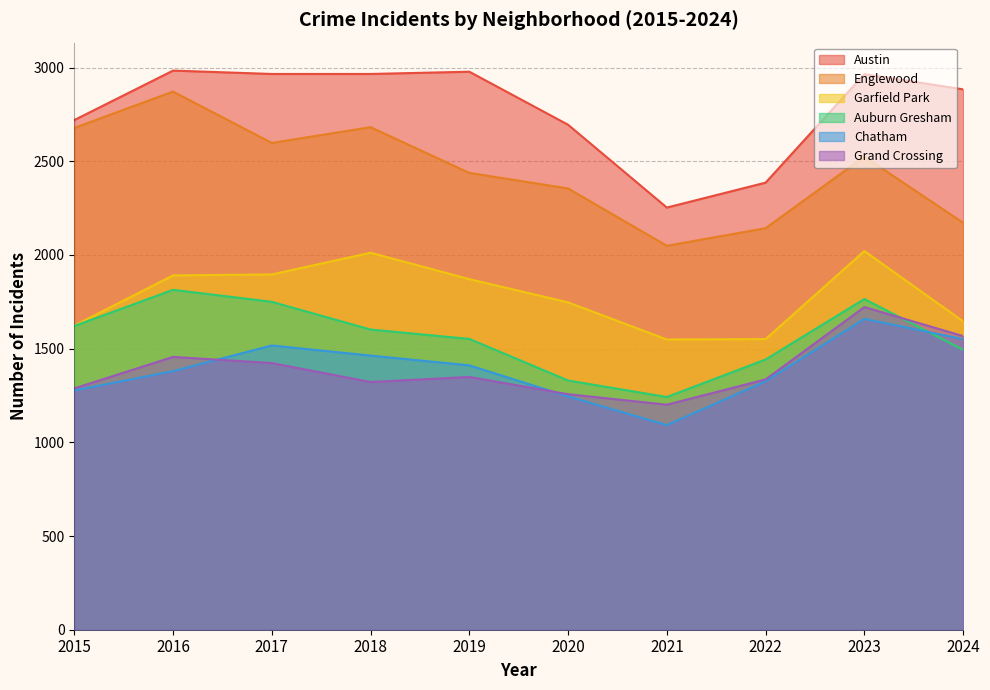

What is the difference between the highest and lowest values at 2016?

1604